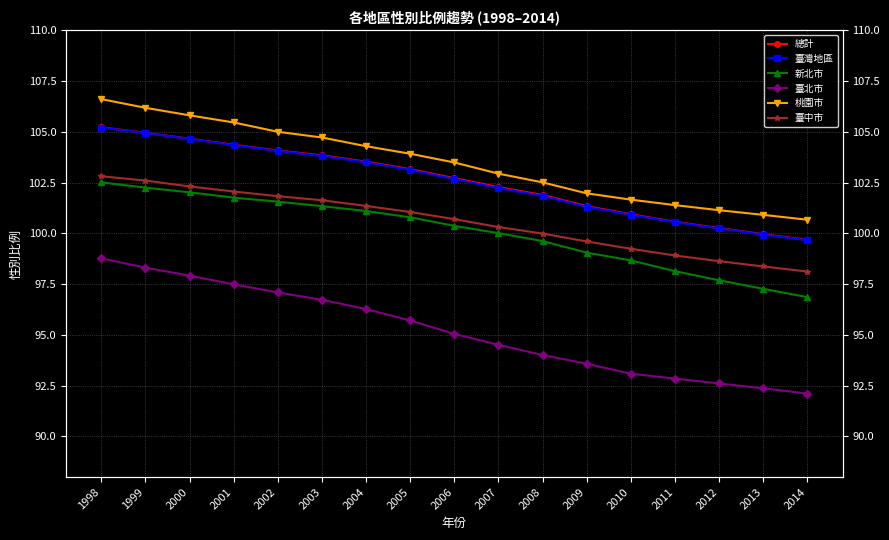

List the labels in order of 臺中市 value, largest first.

1998, 1999, 2000, 2001, 2002, 2003, 2004, 2005, 2006, 2007, 2008, 2009, 2010, 2011, 2012, 2013, 2014